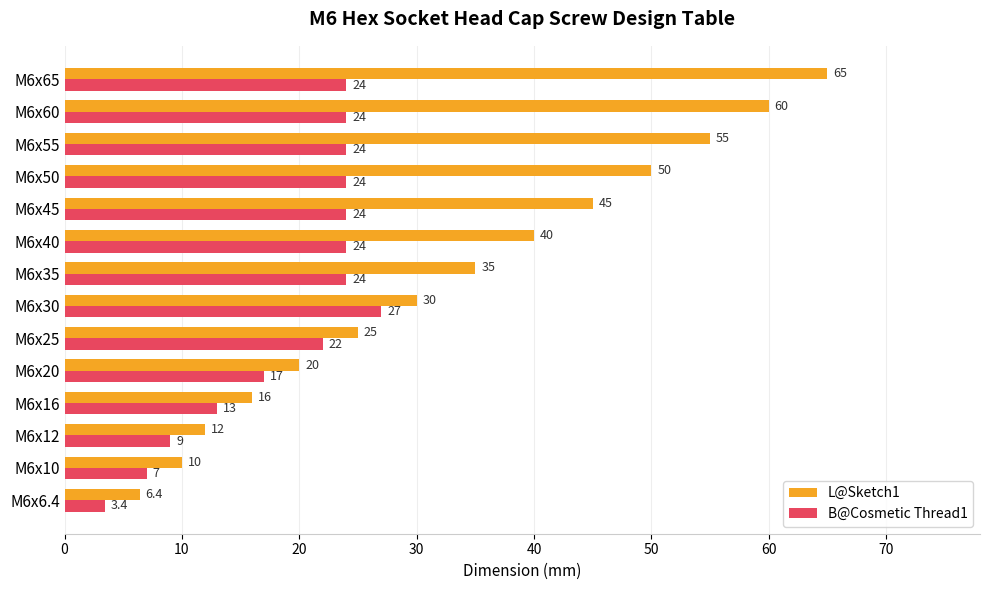

At which category is the sum across all series the highest?

M6x65